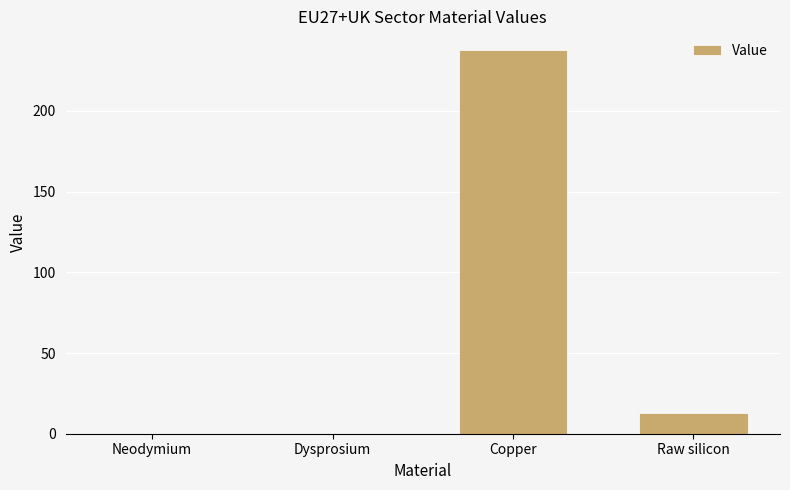

At which label is the value closest to 118?

Raw silicon